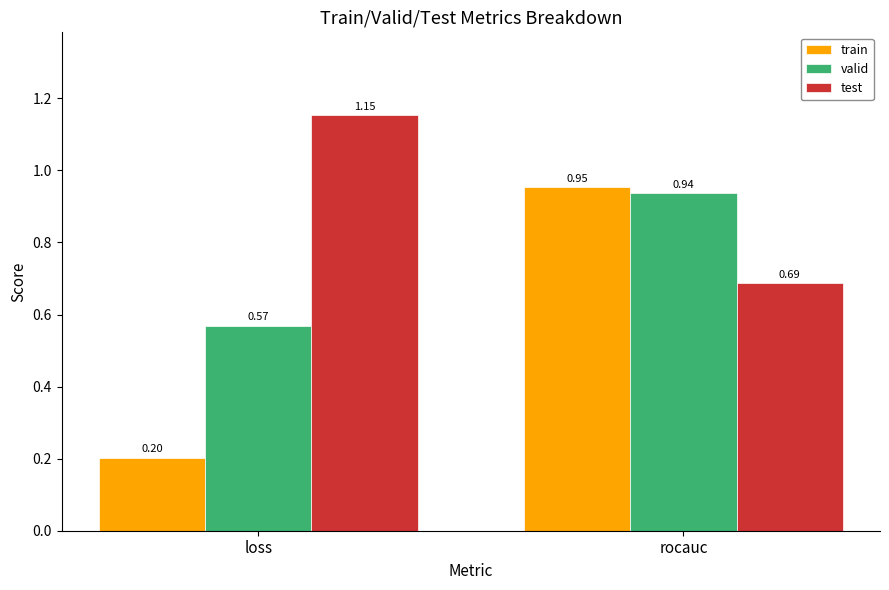

At which label does test reach its peak?

loss